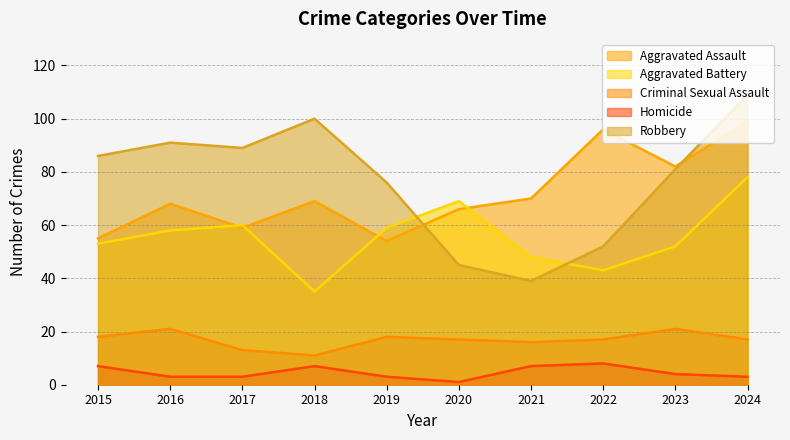

True or false: Homicide has more than 0 points higher than both neighbors.

True